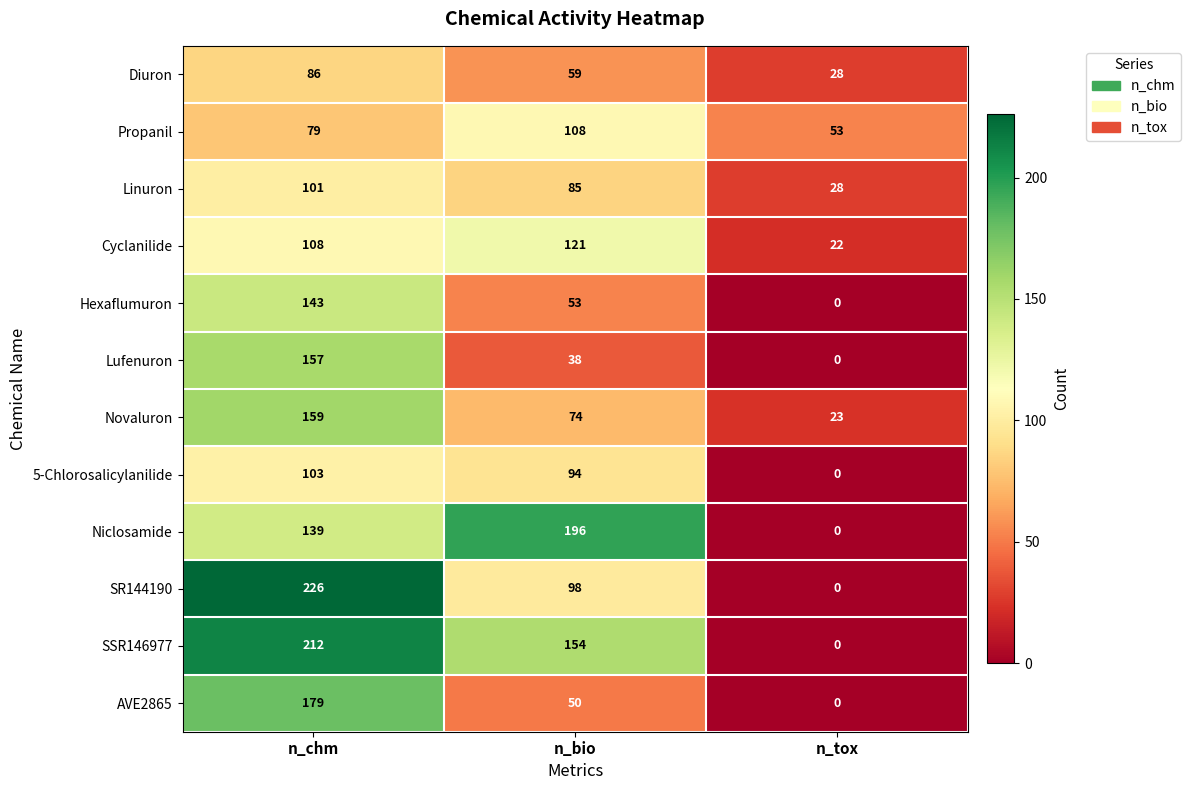

What is the average value of the Linuron series?

71